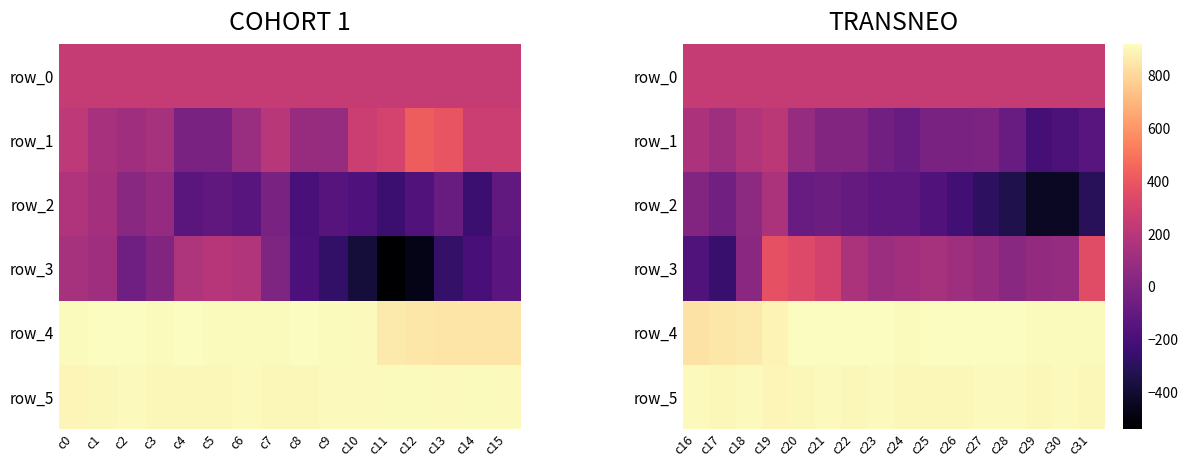

Which has a higher value, c3 or c13?

c13